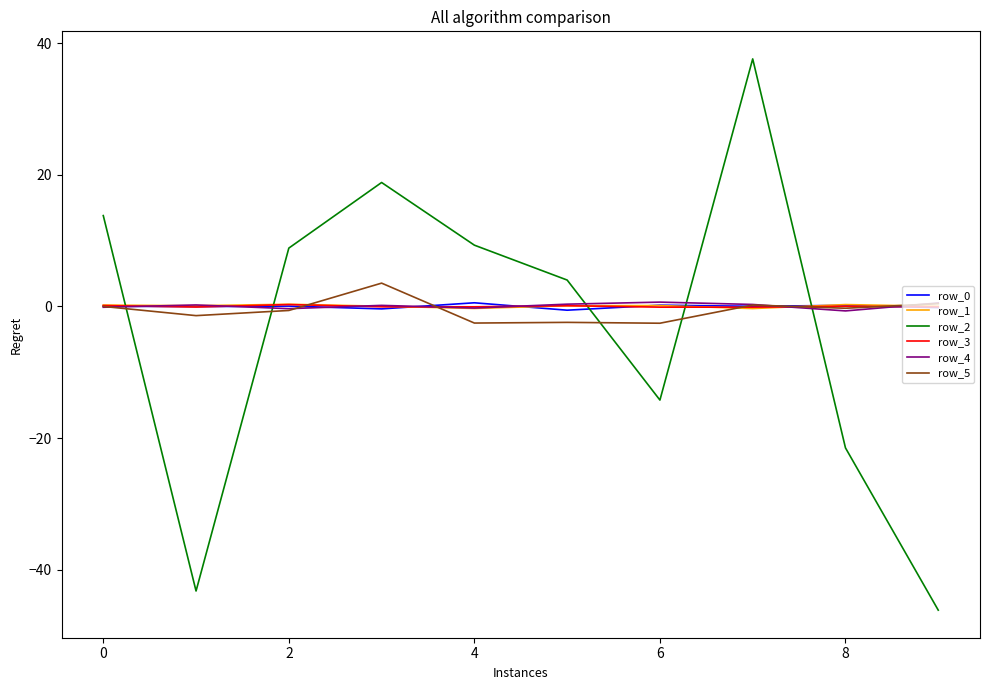

Which series has the largest range (max minus min)?

row_2